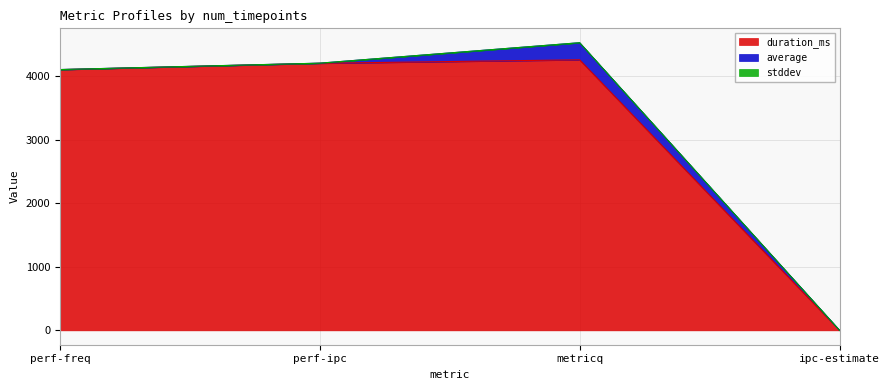

What is the difference between the average values at metricq and perf-ipc?

266.7